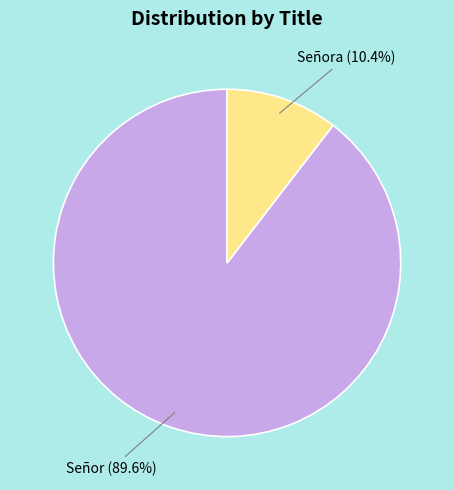

To the nearest percent, what is the difference between the Señora and Señor slice percentages?

79%